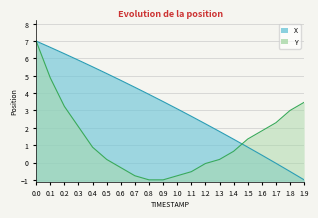

What is the difference between the maximum and second lowest values in the X series?

7.5